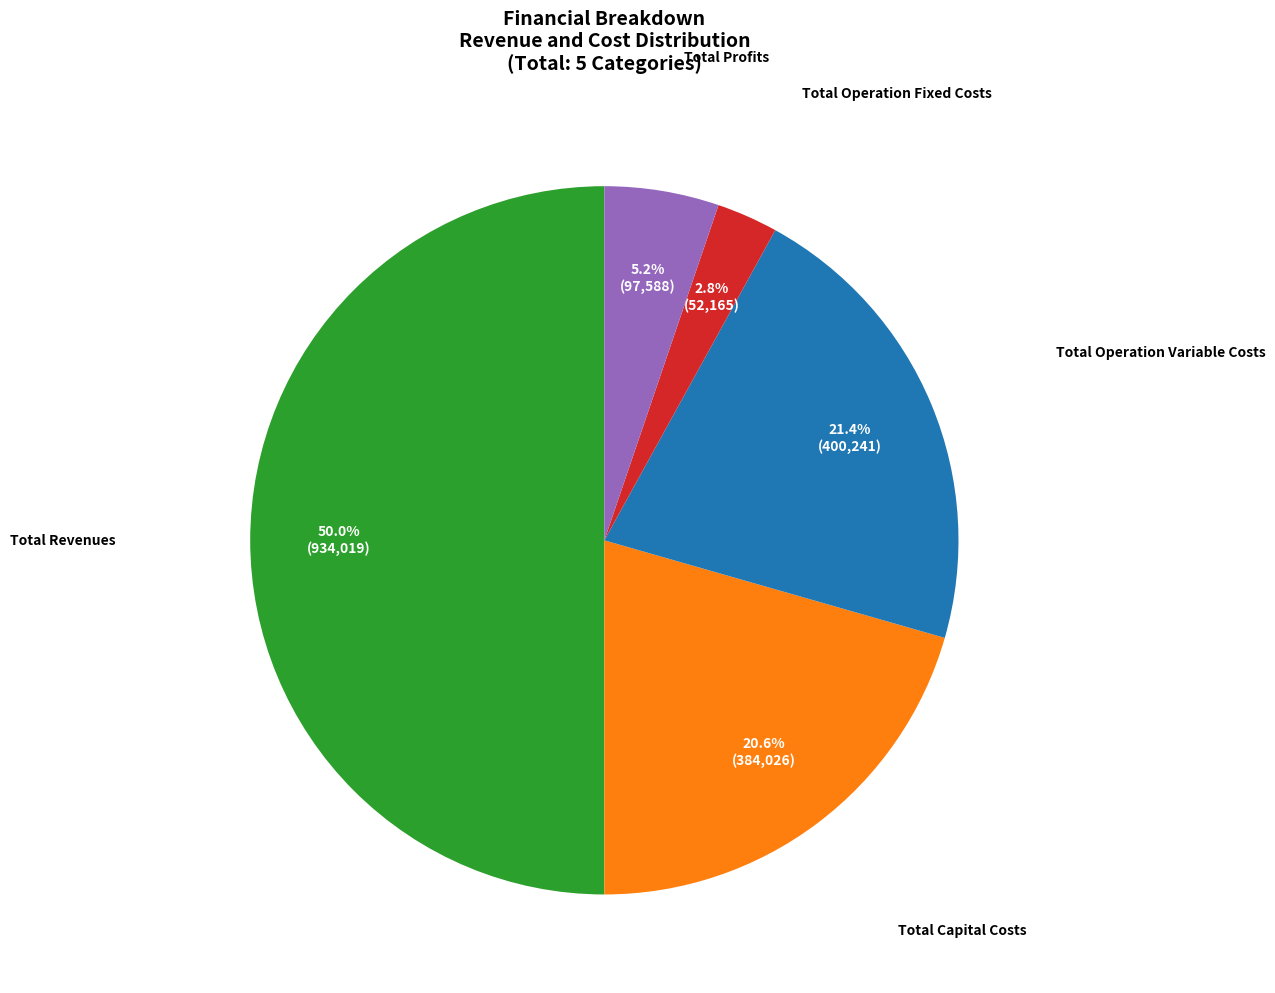

Approximately how many times larger is the value at Total Operation Variable Costs compared to Total Profits?

4.1